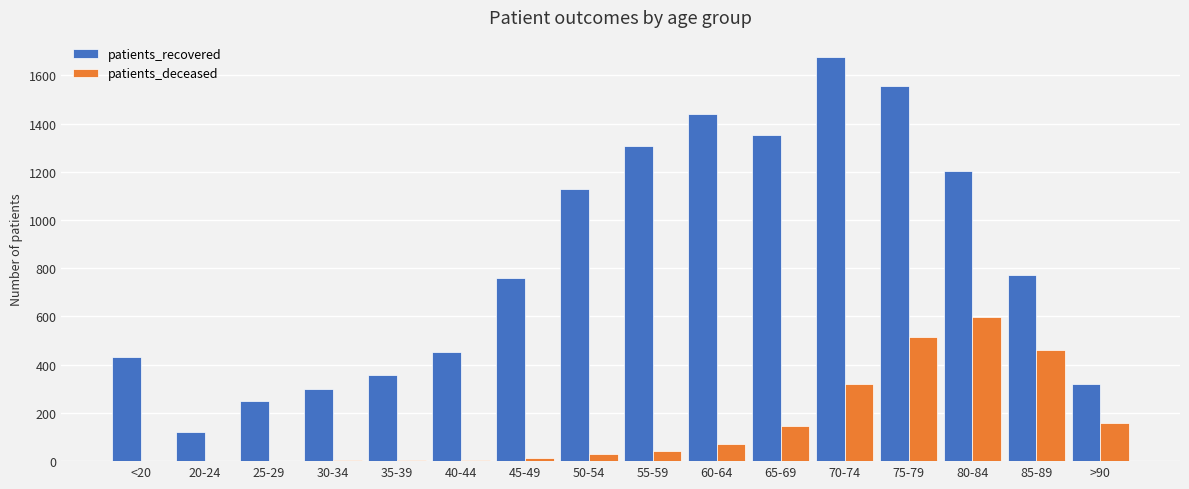

What is the sum of all patients_recovered values?

13424